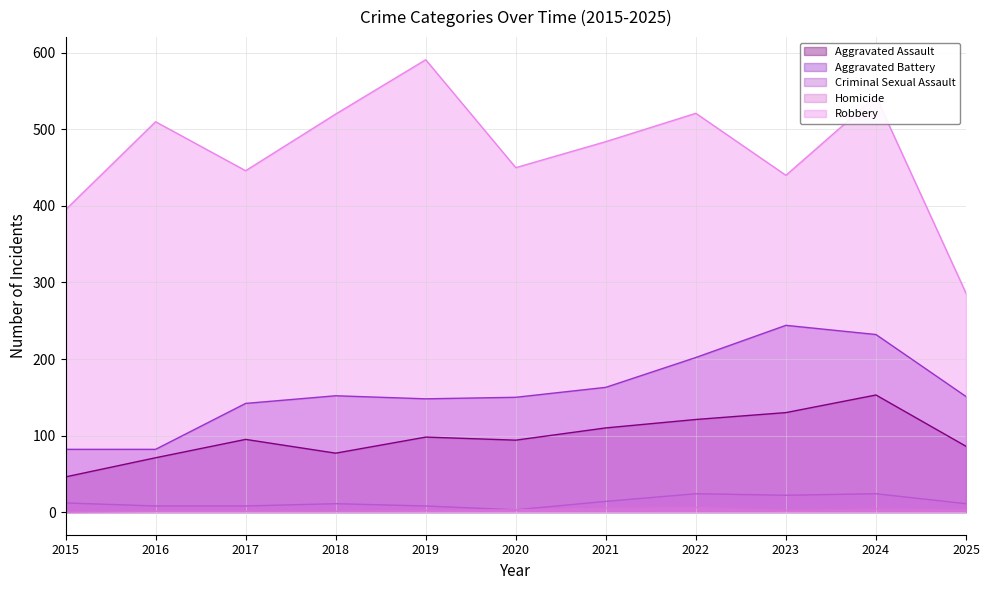

How many values in the Aggravated Assault series are below 95?

5